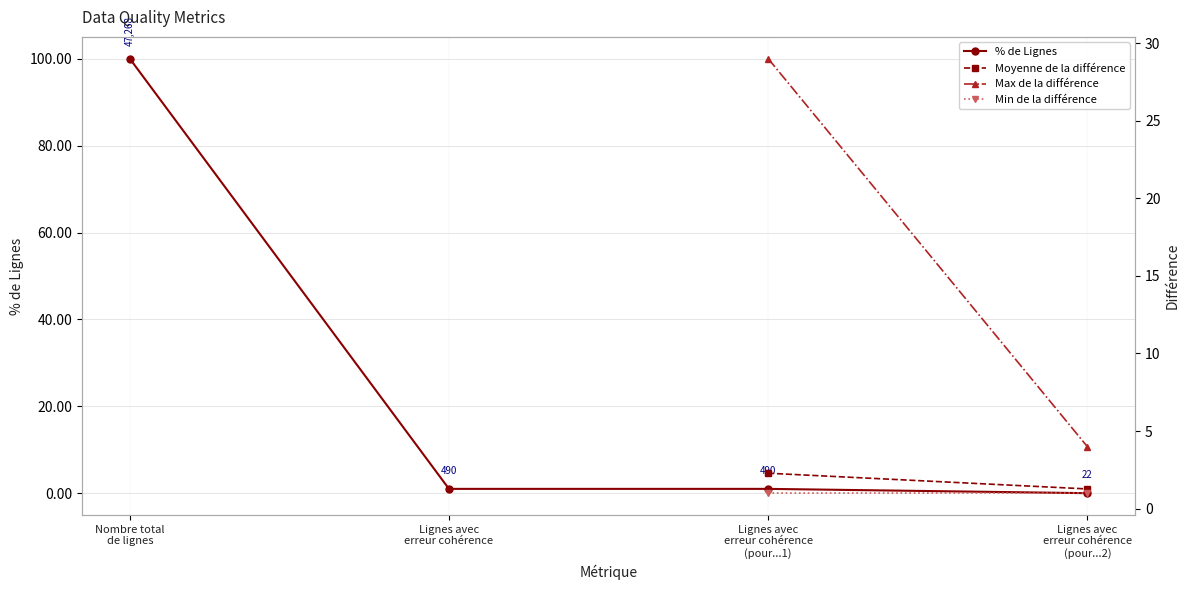

Which series has the largest total across all categories?

% de Lignes